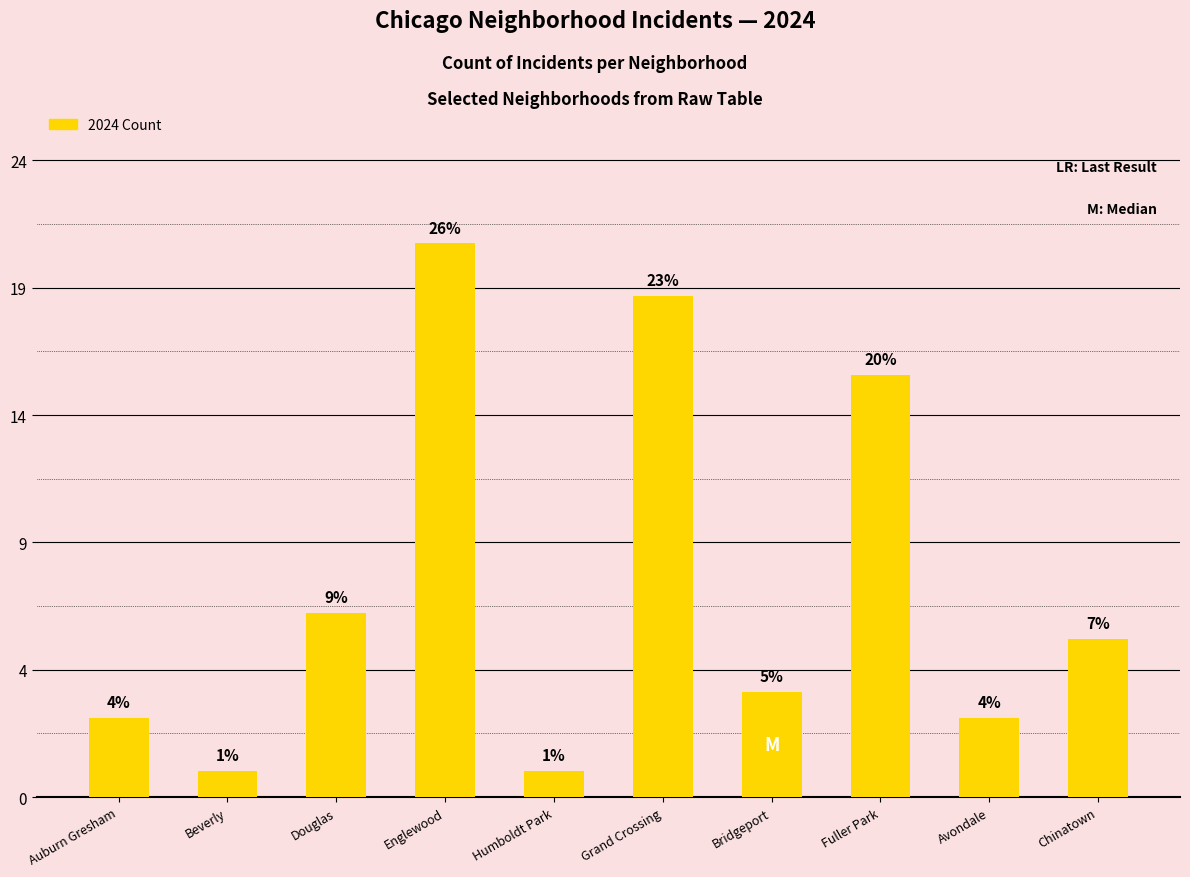

Rank the categories by value from lowest to highest.

Beverly, Humboldt Park, Auburn Gresham, Avondale, Bridgeport, Chinatown, Douglas, Fuller Park, Grand Crossing, Englewood